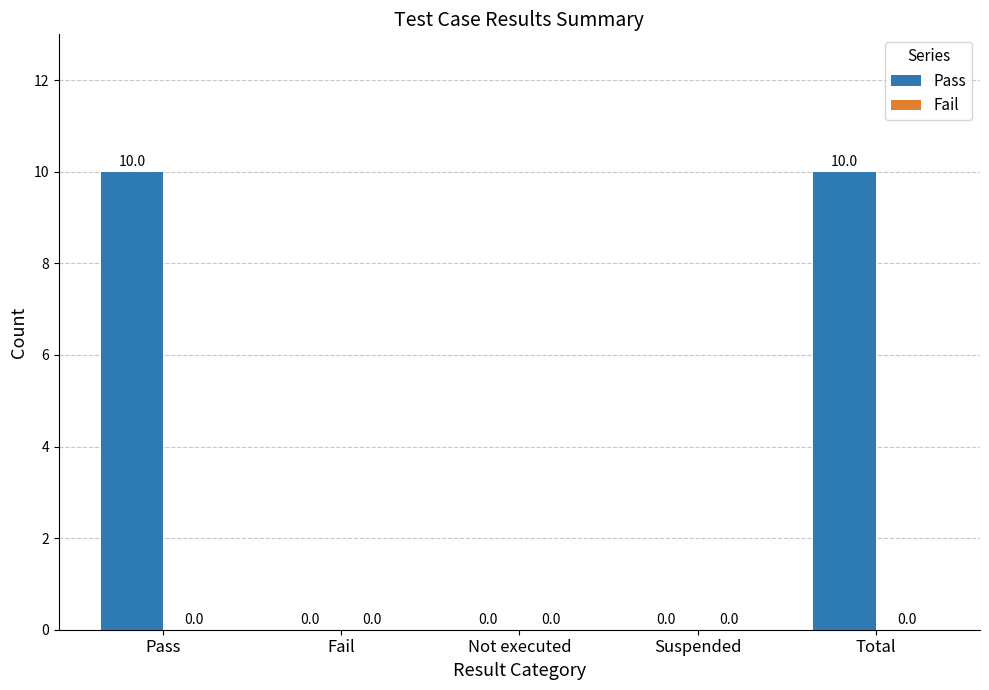

The chart shows a value of -5 at Suspended. True or false?

False